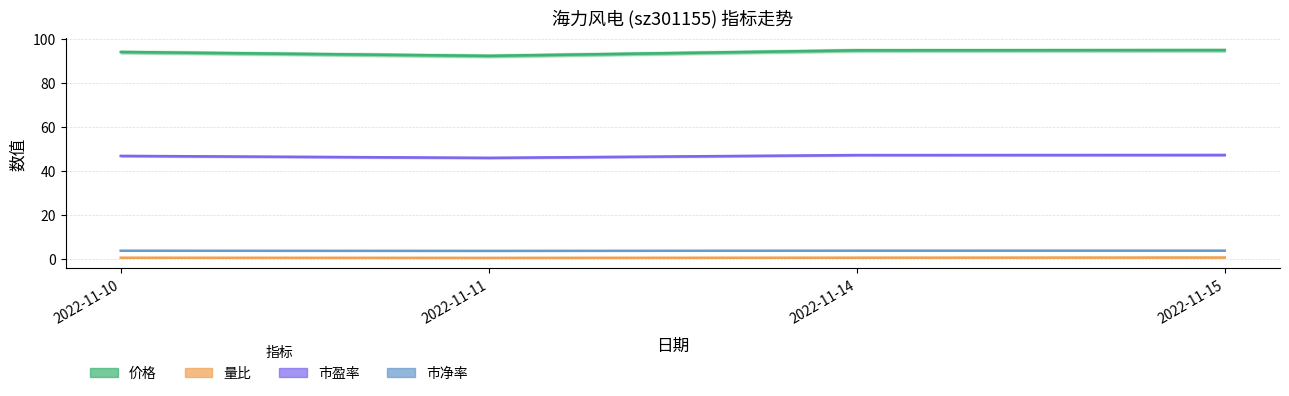

What is the approximate value of 价格 at 2022-11-11?

92.4